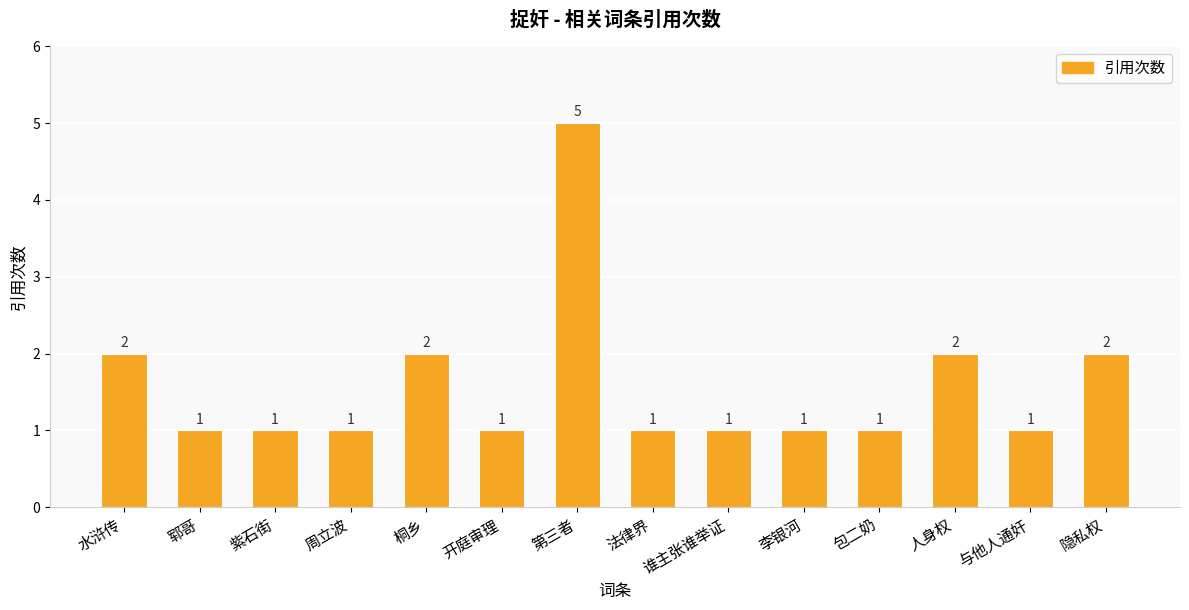

What is the maximum value shown in the chart?

5